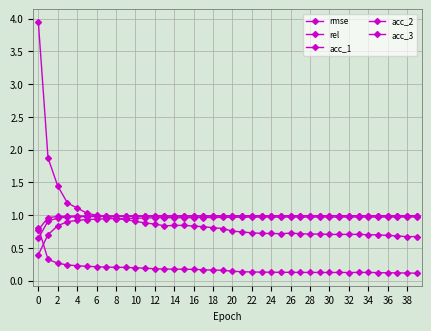

Reading left to right, extract all data points from this chart.

rmse: 4.0	1.9	1.4	1.2	1.1	1.0	1.0	1.0	0.9	0.9	0.9	0.9	0.9	0.8	0.8	0.8	0.8	0.8	0.8	0.8	0.8	0.7	0.7	0.7	0.7	0.7	0.7	0.7	0.7	0.7	0.7	0.7	0.7	0.7	0.7	0.7	0.7	0.7	0.7	0.7
rel: 0.8	0.3	0.3	0.2	0.2	0.2	0.2	0.2	0.2	0.2	0.2	0.2	0.2	0.2	0.2	0.2	0.2	0.2	0.2	0.2	0.1	0.1	0.1	0.1	0.1	0.1	0.1	0.1	0.1	0.1	0.1	0.1	0.1	0.1	0.1	0.1	0.1	0.1	0.1	0.1
acc_1: 0.4	0.7	0.8	0.9	0.9	0.9	0.9	0.9	0.9	0.9	1.0	1.0	1.0	1.0	1.0	1.0	1.0	1.0	1.0	1.0	1.0	1.0	1.0	1.0	1.0	1.0	1.0	1.0	1.0	1.0	1.0	1.0	1.0	1.0	1.0	1.0	1.0	1.0	1.0	1.0
acc_2: 0.6	0.9	1.0	1.0	1.0	1.0	1.0	1.0	1.0	1.0	1.0	1.0	1.0	1.0	1.0	1.0	1.0	1.0	1.0	1.0	1.0	1.0	1.0	1.0	1.0	1.0	1.0	1.0	1.0	1.0	1.0	1.0	1.0	1.0	1.0	1.0	1.0	1.0	1.0	1.0
acc_3: 0.8	1.0	1.0	1.0	1.0	1.0	1.0	1.0	1.0	1.0	1.0	1.0	1.0	1.0	1.0	1.0	1.0	1.0	1.0	1.0	1.0	1.0	1.0	1.0	1.0	1.0	1.0	1.0	1.0	1.0	1.0	1.0	1.0	1.0	1.0	1.0	1.0	1.0	1.0	1.0